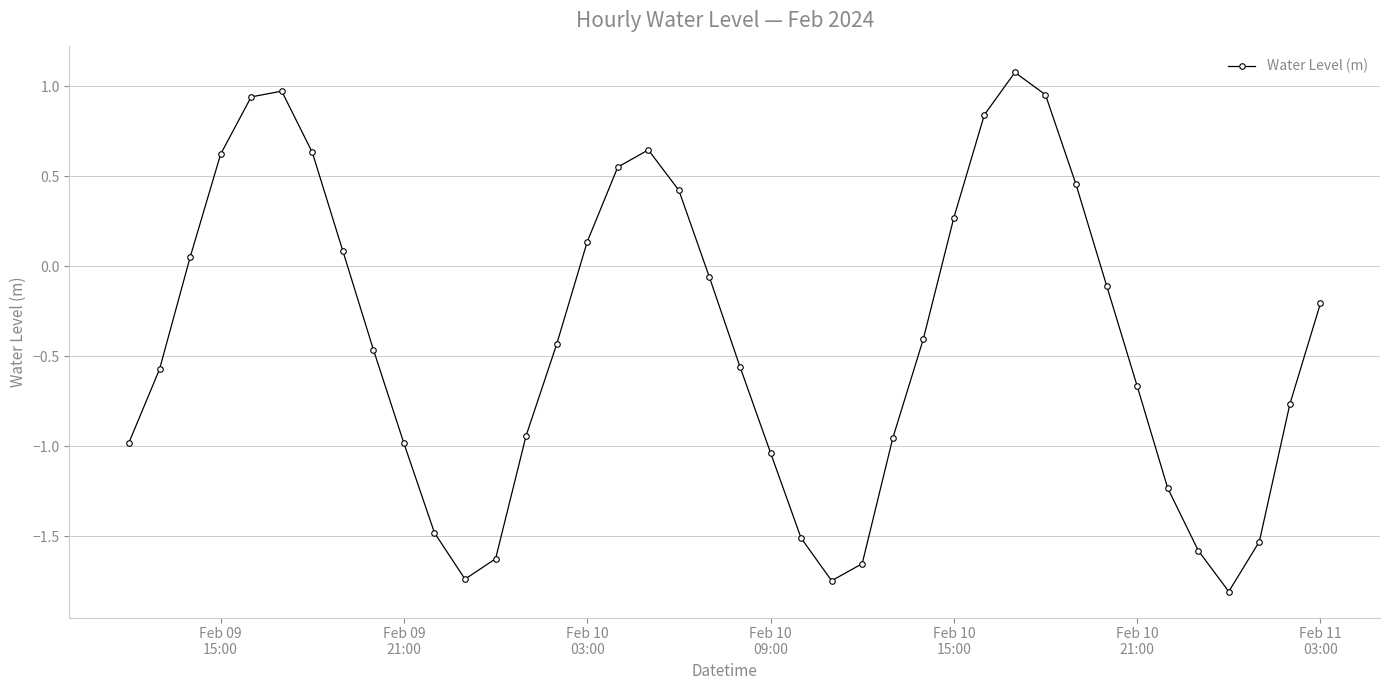

Does the chart have visible grid lines?

Yes